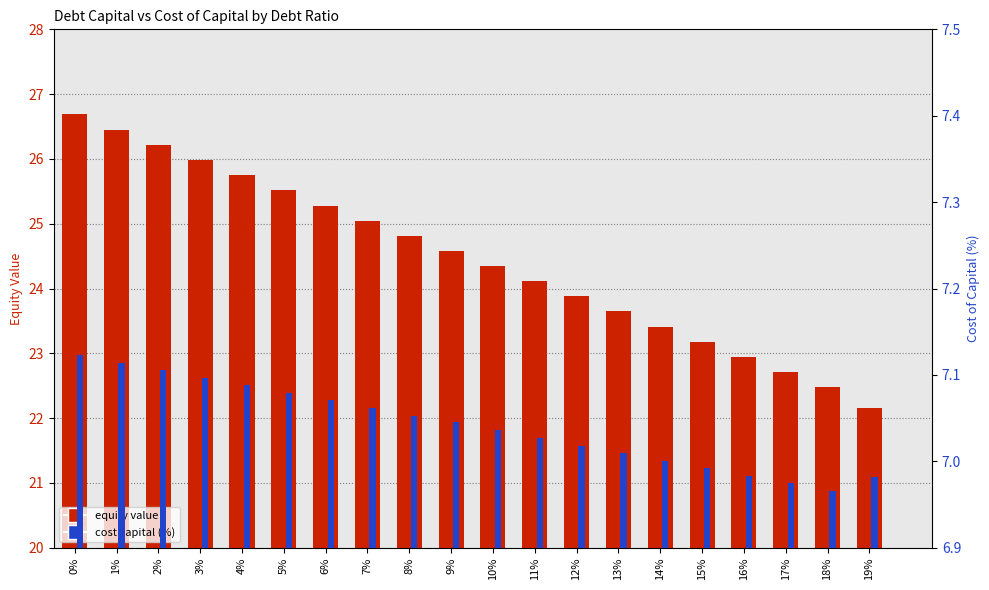

What is the difference between the maximum and minimum values in the equity value series?

4.5